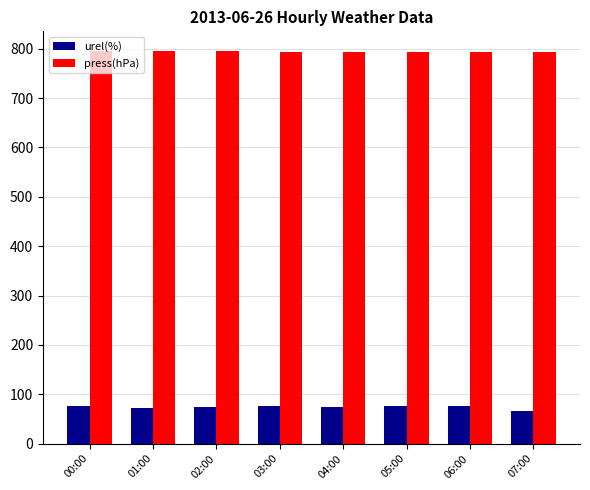

What is the difference between the maximum and minimum values in the urel(%) series?

10.1